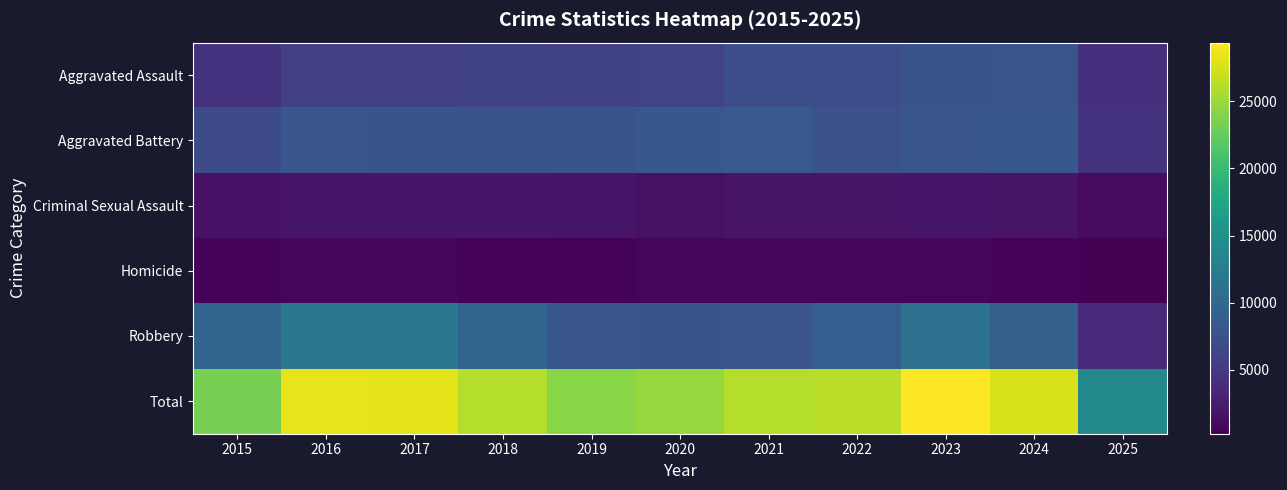

Reading left to right, transcribe all the data shown in this chart.

Aggravated Assault: 2015=4480	2016=5713	2017=5793	2018=6002	2019=5842	2020=6265	2021=7242	2022=7281	2023=7712	2024=7904	2025=4226
Aggravated Battery: 2015=7018	2016=8085	2017=7845	2018=7734	2019=7858	2020=8320	2021=8346	2022=7495	2023=8080	2024=8182	2025=4485
Criminal Sexual Assault: 2015=1713	2016=1871	2017=1994	2018=2054	2019=1931	2020=1506	2021=1756	2022=1840	2023=1870	2024=1779	2025=1101
Homicide: 2015=496	2016=786	2017=672	2018=588	2019=499	2020=787	2021=806	2022=730	2023=632	2024=589	2025=256
Robbery: 2015=9638	2016=11960	2017=11881	2018=9681	2019=7995	2020=7855	2021=7920	2022=8964	2023=11052	2024=9117	2025=3862
Total: 2015=23345	2016=28415	2017=28185	2018=26059	2019=24125	2020=24733	2021=26070	2022=26310	2023=29346	2024=27571	2025=13930